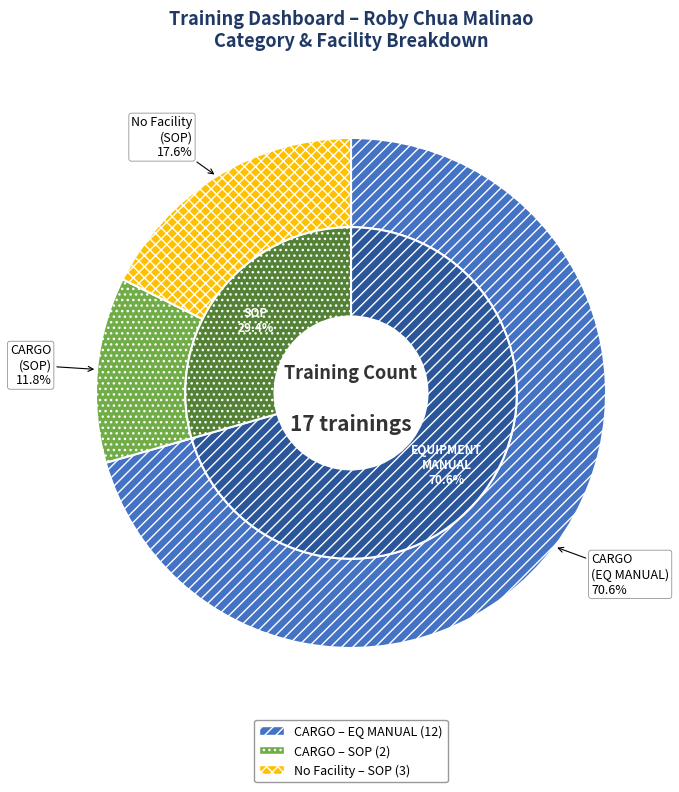

How many slices are in this pie chart?

2